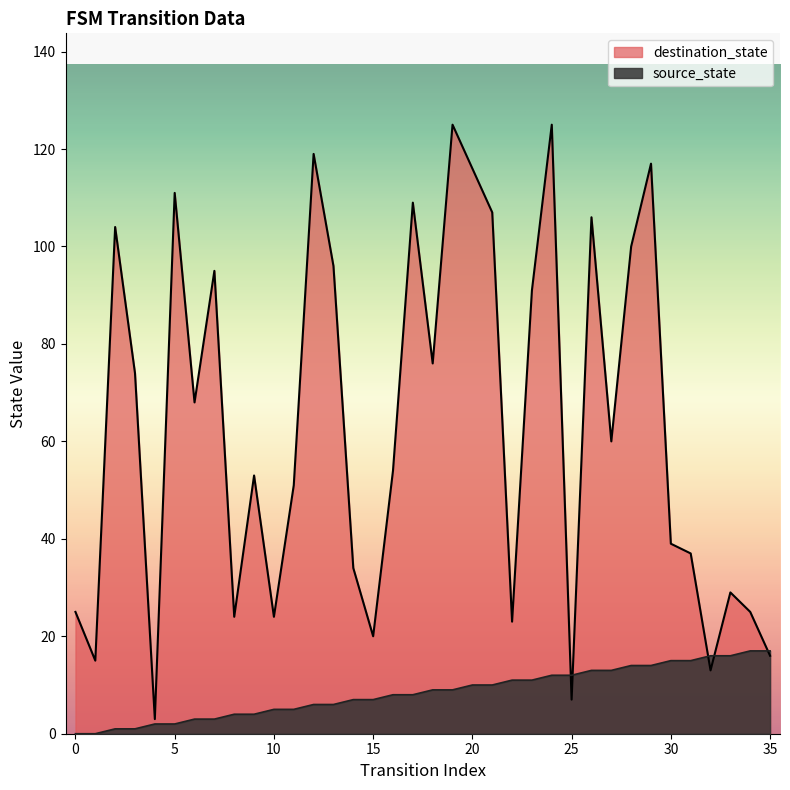

At which category is the sum across all series the highest?

24